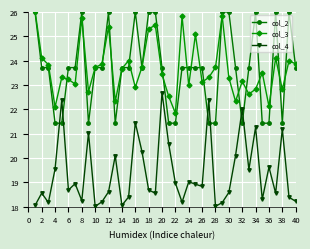

How many series are shown in this chart?

3